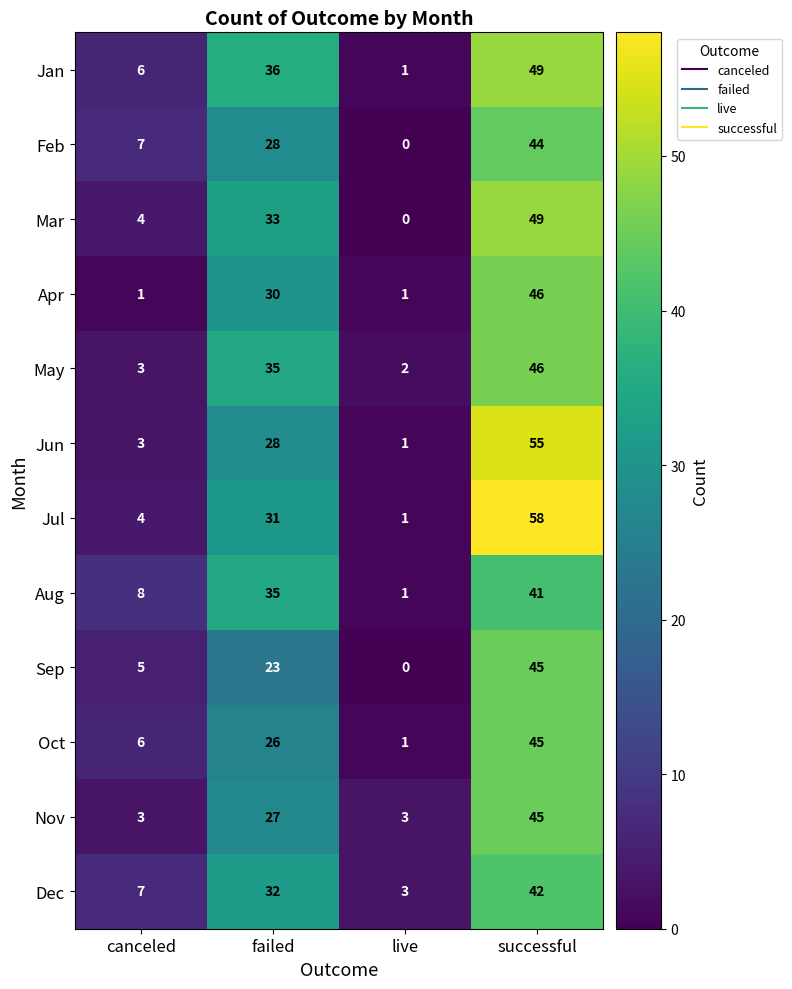

Which series changed the most between canceled and successful?

Jul